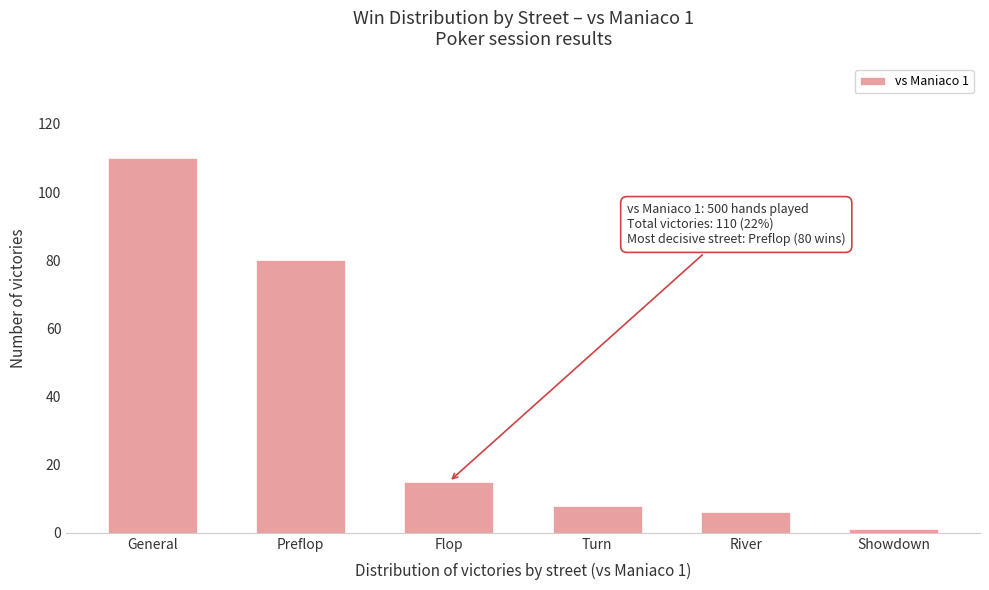

Reading left to right, what are all the values shown in this chart?

110	80	15	8	6	1